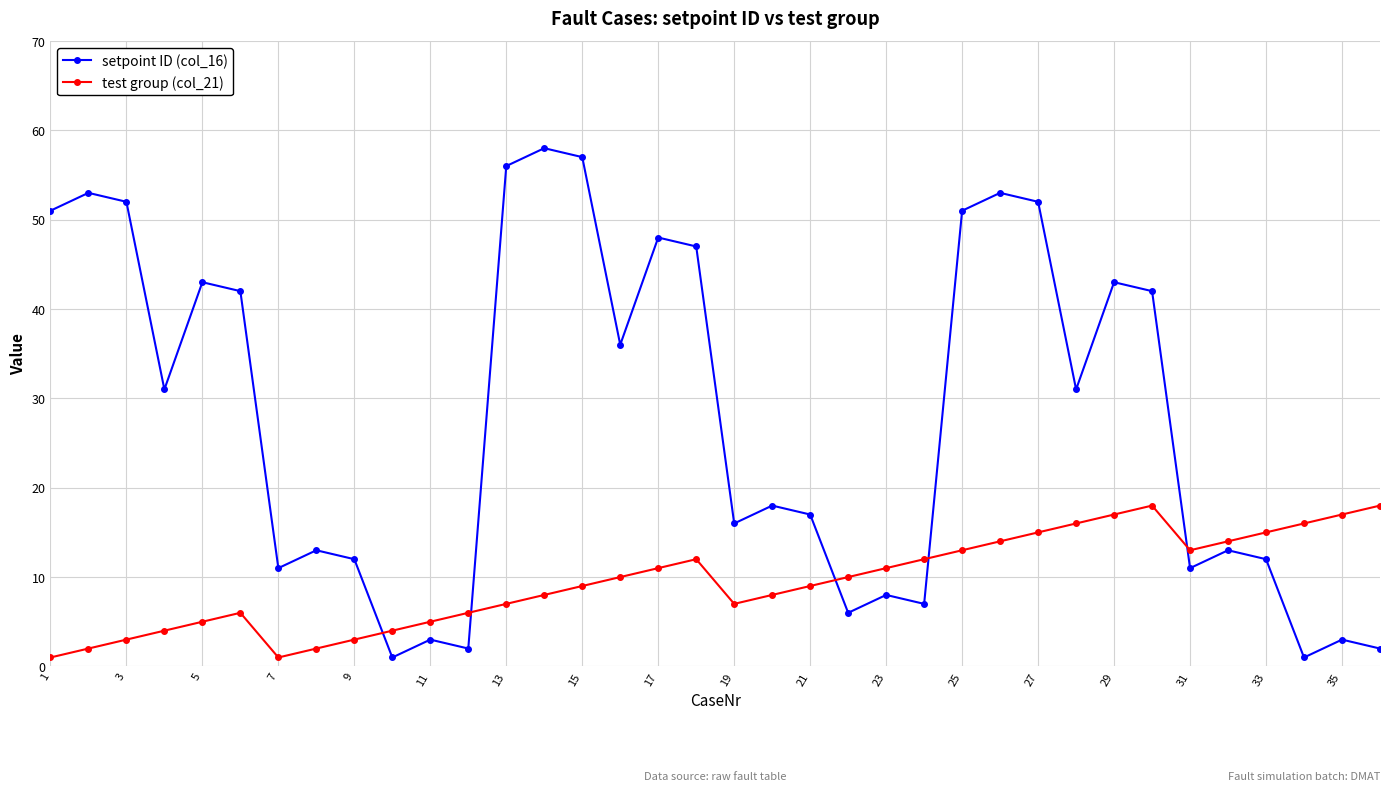

What is the average value of the test group (col_21) series?

10